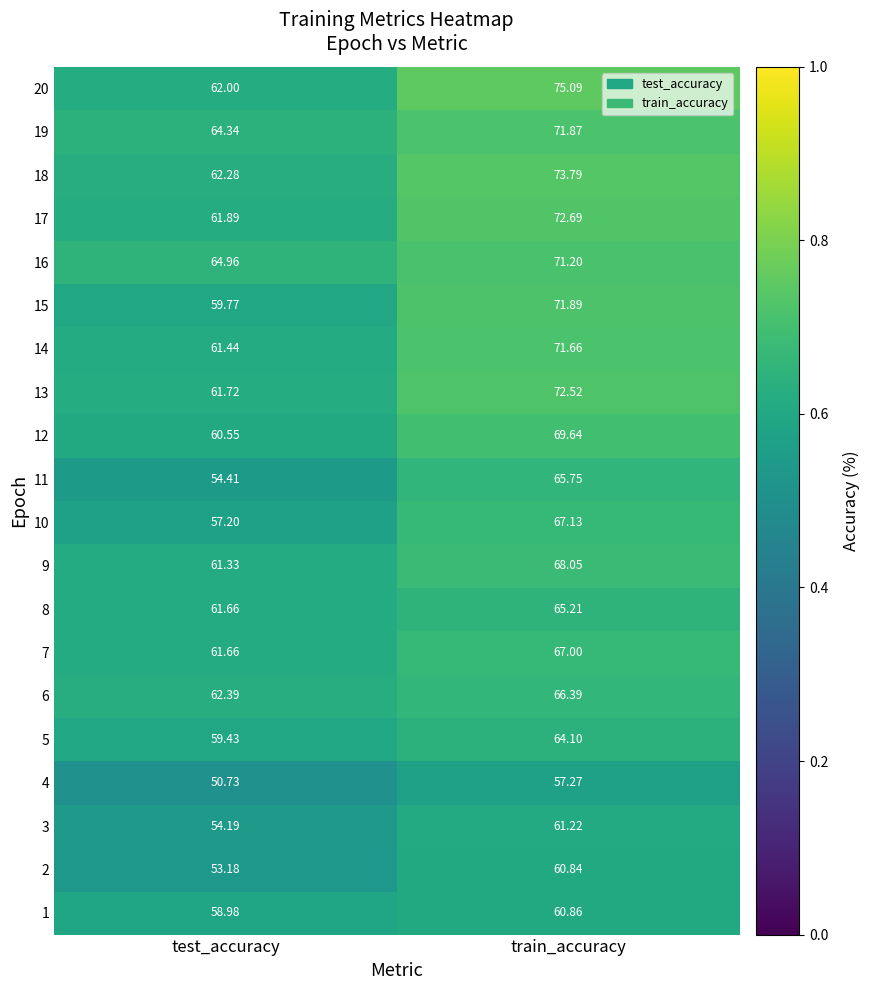

At which category is the sum across all series the highest?

train_accuracy